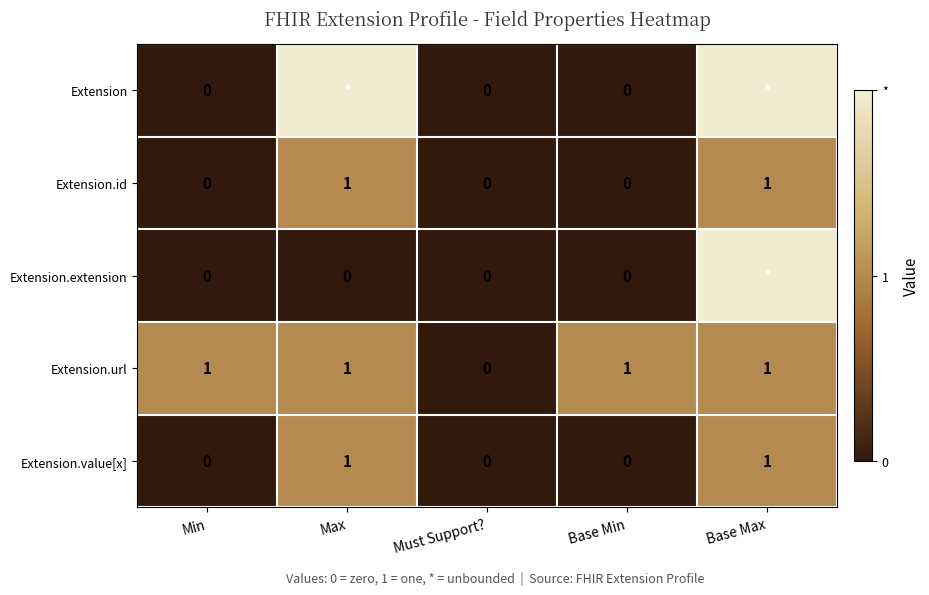

What is the spread (max minus min) of values at Base Min?

1